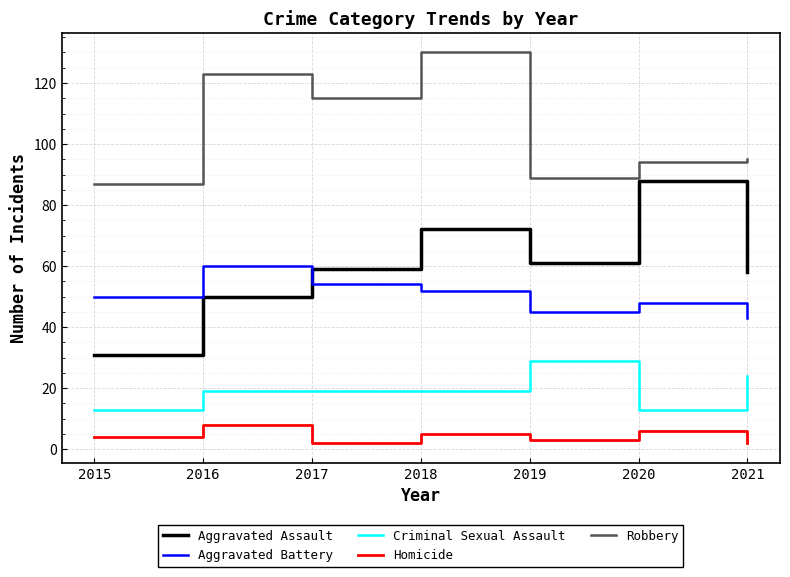

True or false: Homicide and Aggravated Battery intersect in this chart.

False